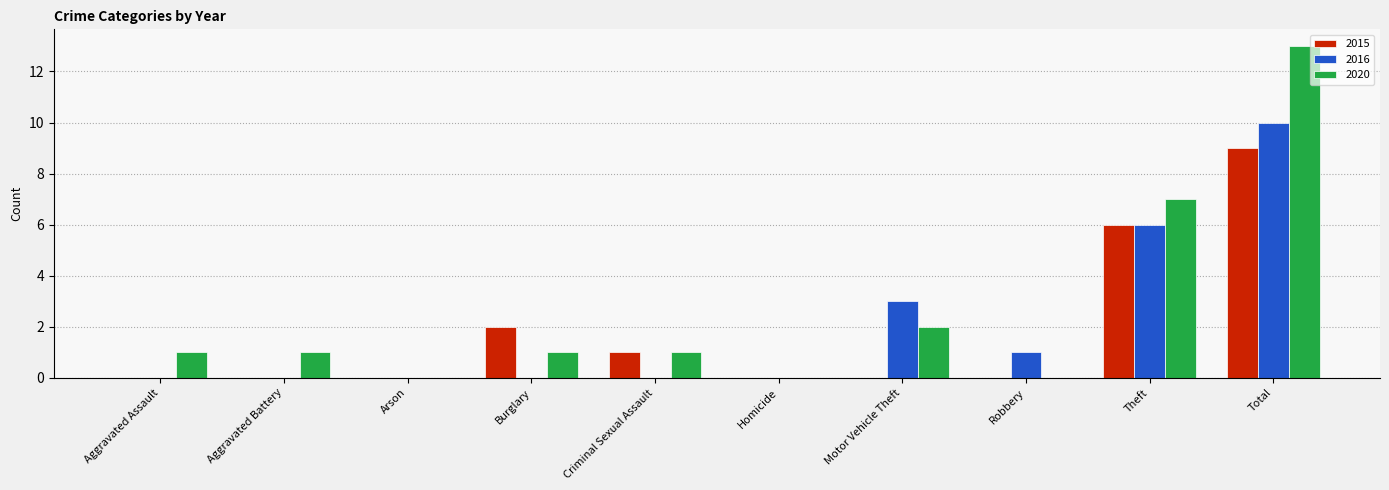

Is the value of 2015 at Aggravated Assault greater than the value of 2020 at Criminal Sexual Assault?

No